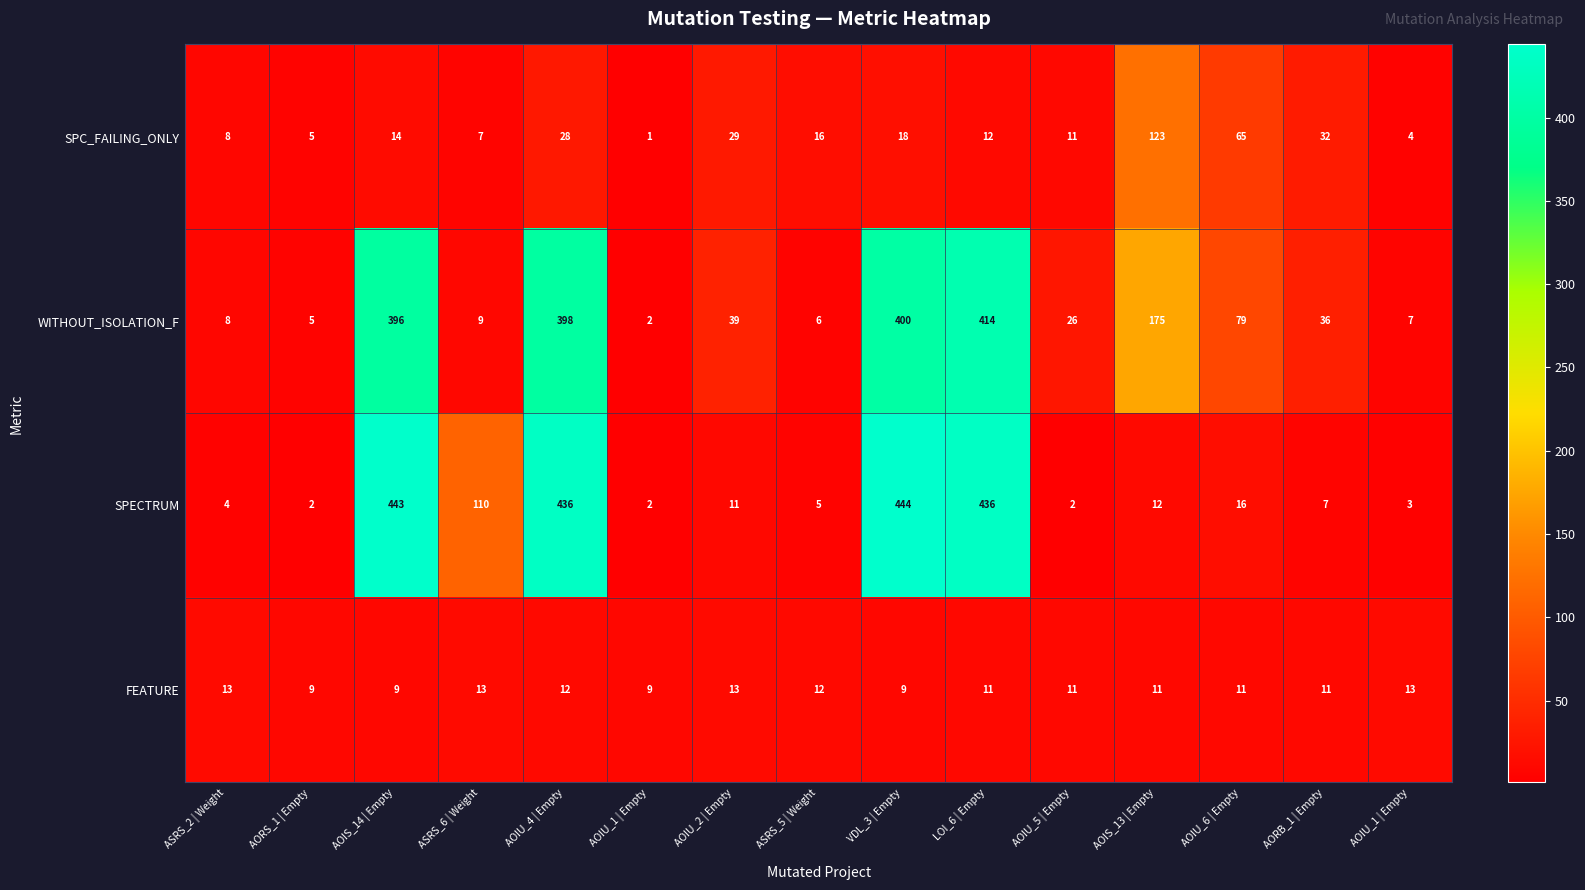

How many series are shown in this chart?

4